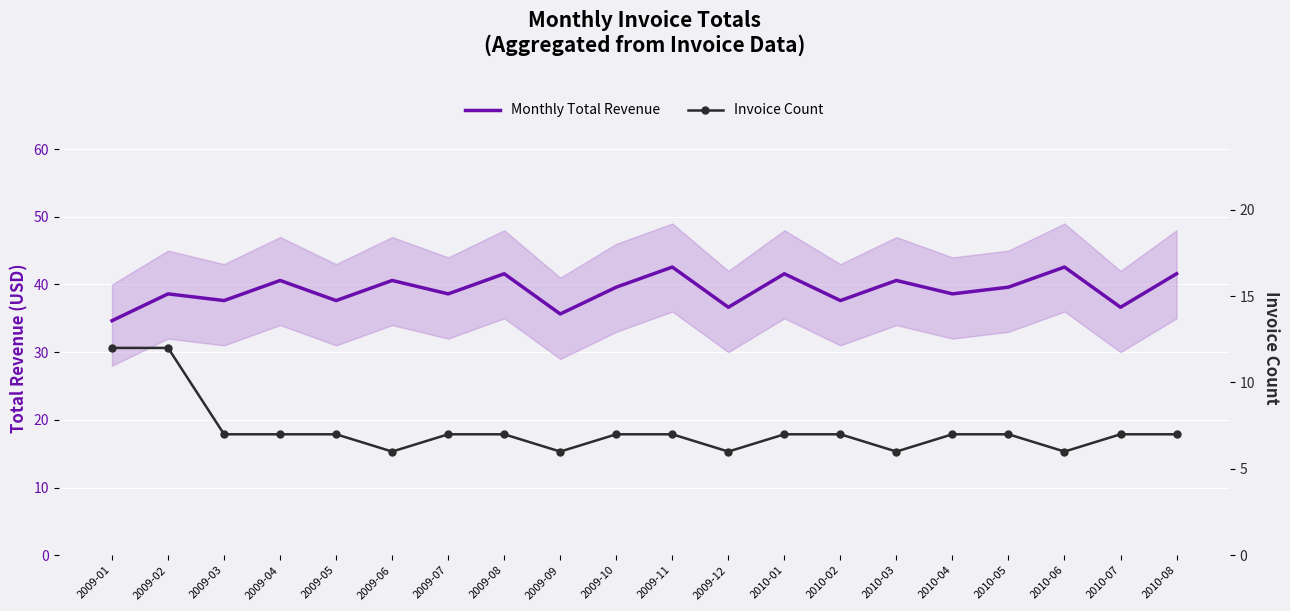

What is the label of the 1st point from the left?

2009-01